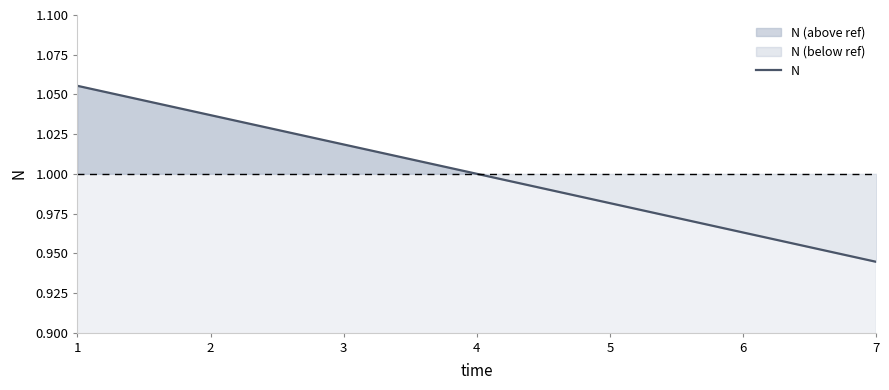

Which category has the lowest value in the N series?

7